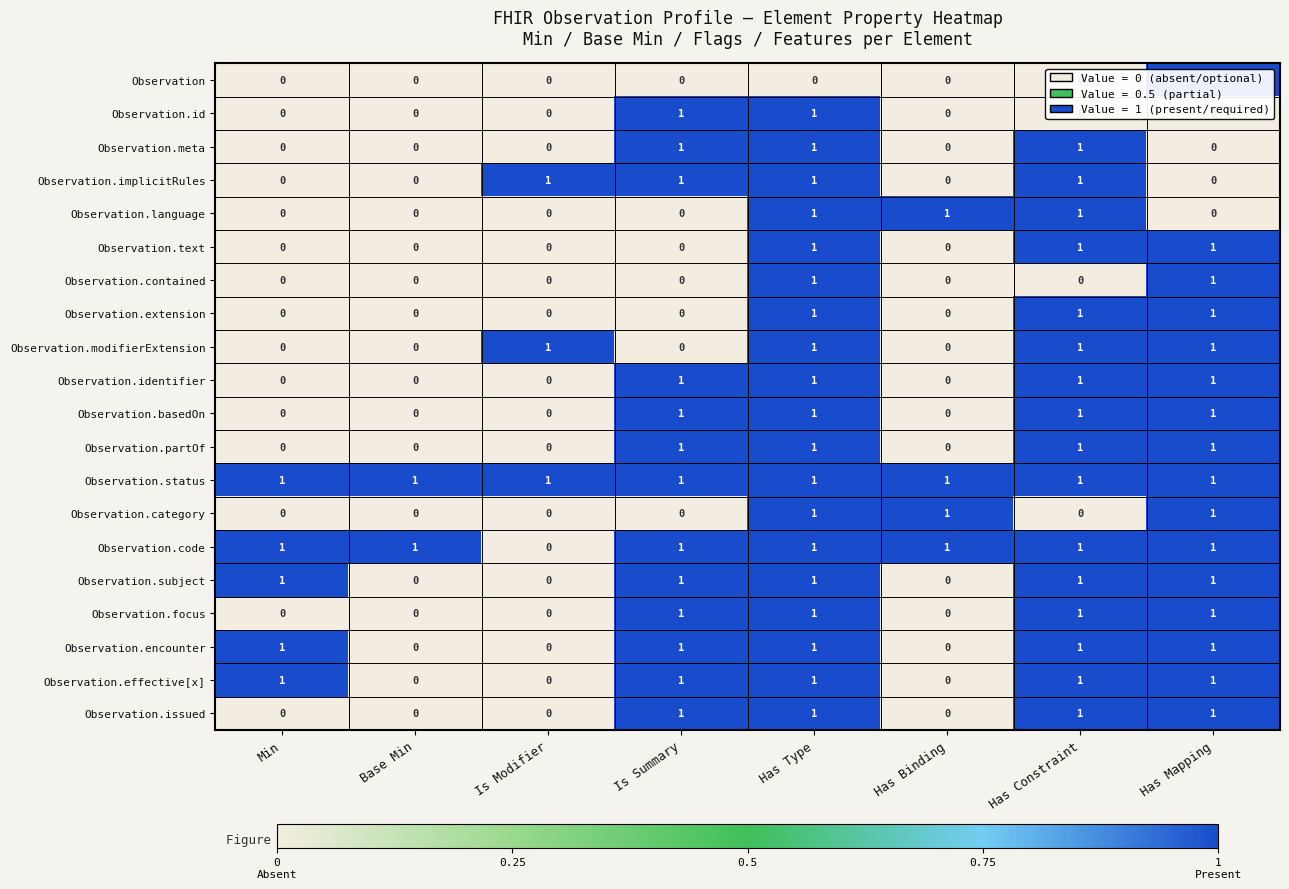

How many data points does each series have?

8